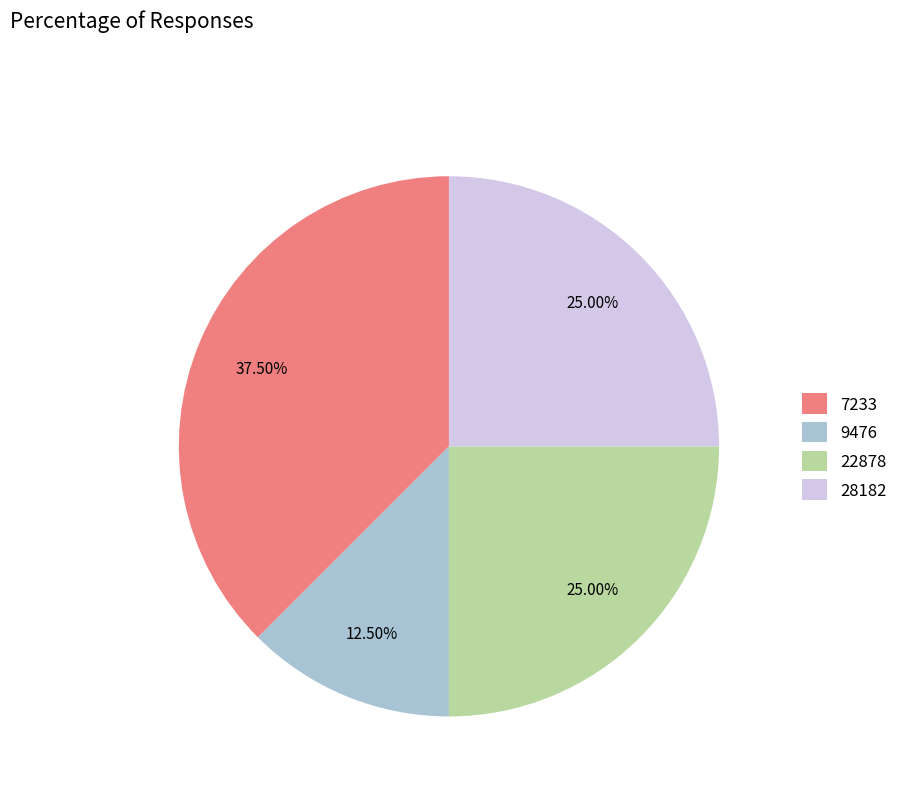

To the nearest percent, what is the difference between the largest and smallest slice percentages?

25%